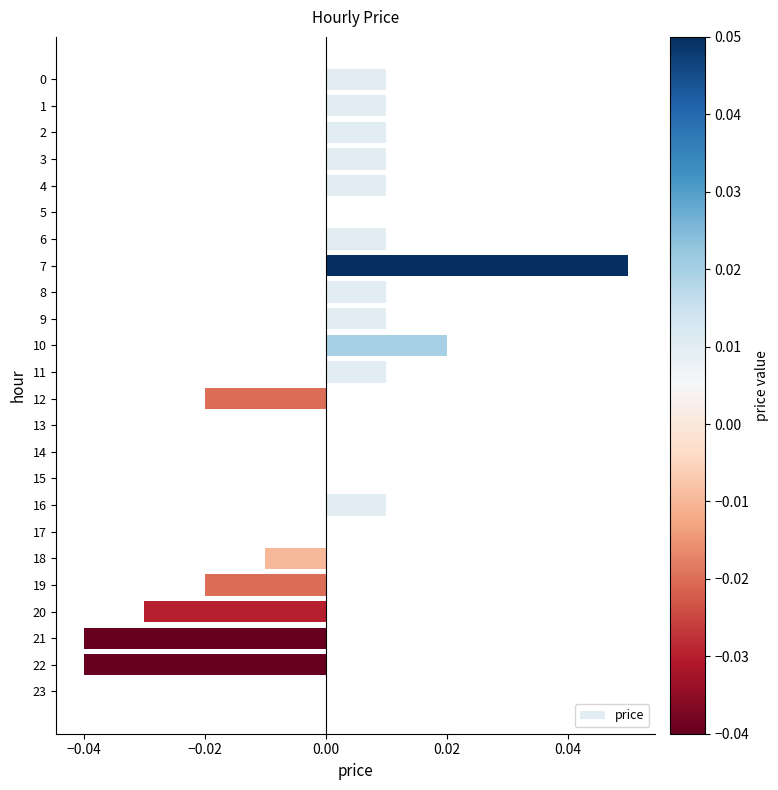

At which category does the chart reach its peak across all series?

7